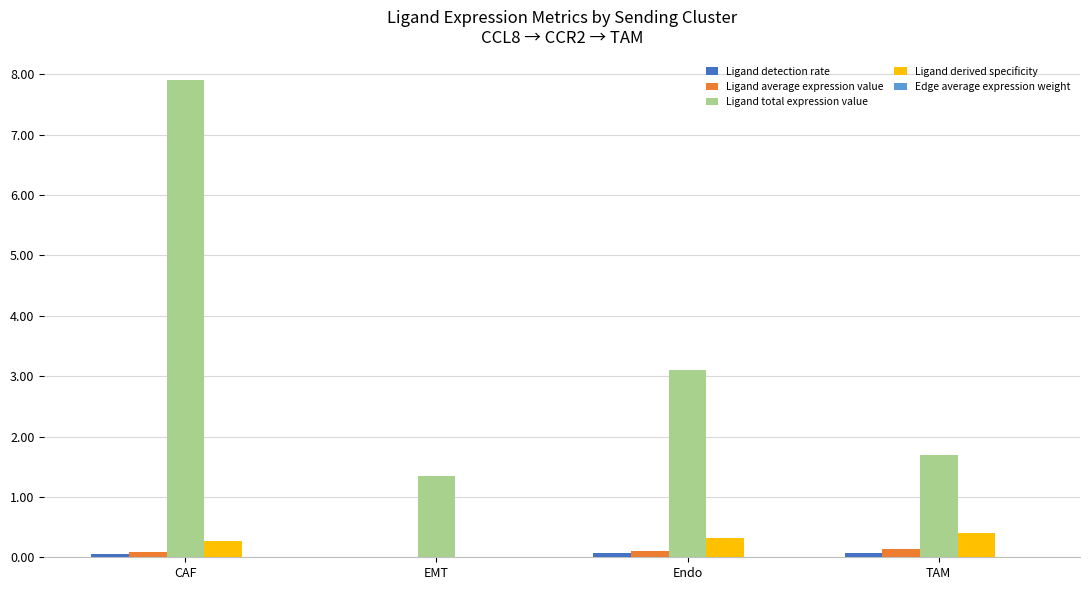

At which category is the sum across all series the highest?

CAF